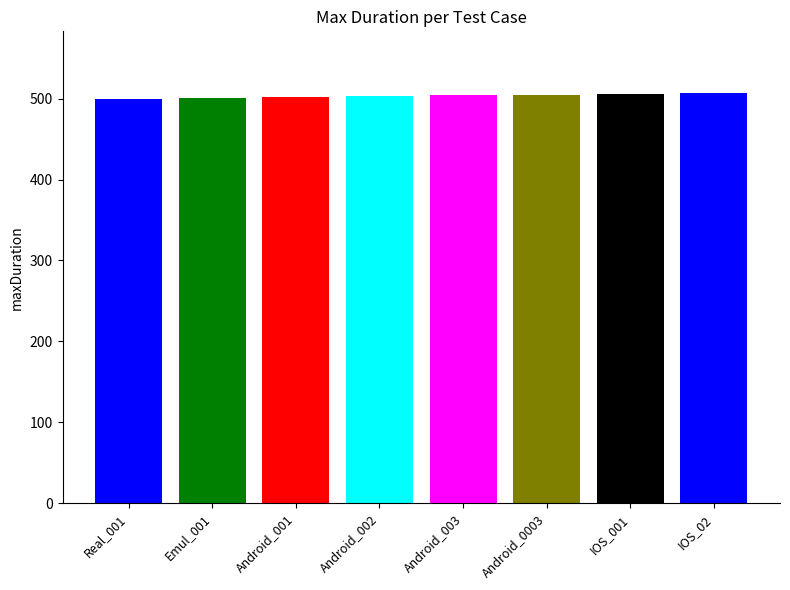

Does the chart contain any negative values?

No